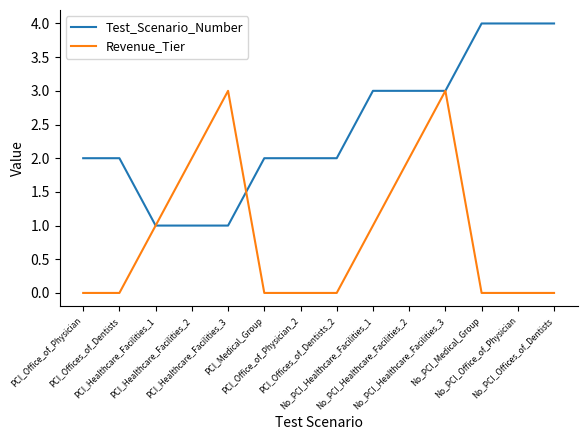

The Test_Scenario_Number series shows 0 at PCI_Healthcare_Facilities_1. True or false?

False